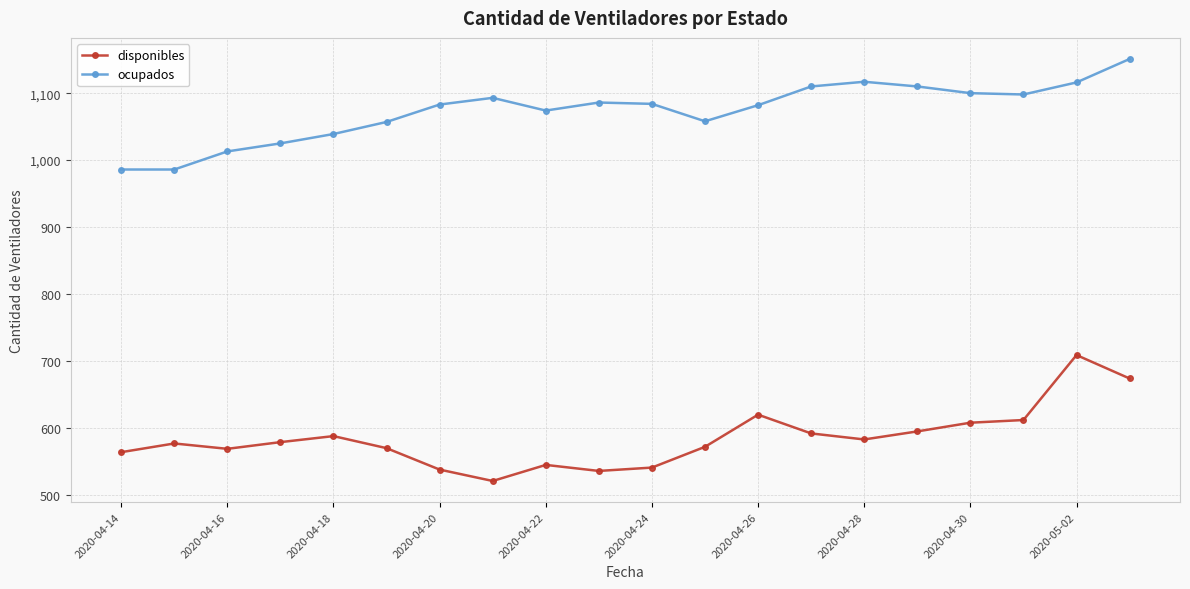

True or false: disponibles has more than 2 interior local peaks.

True